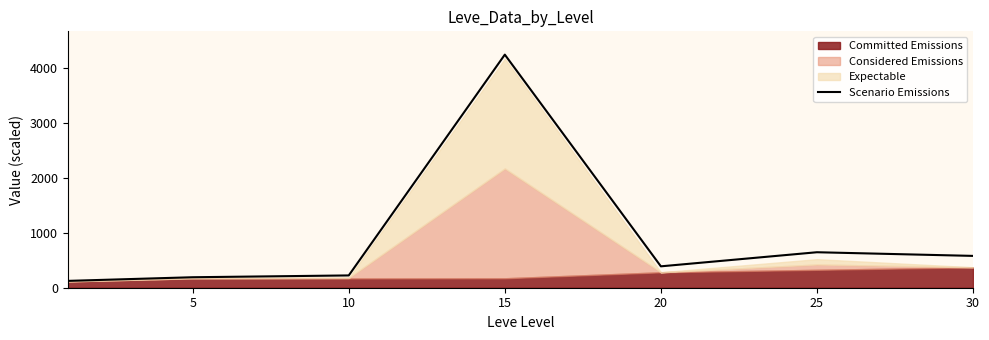

Between 5 and 25, which is larger?

25